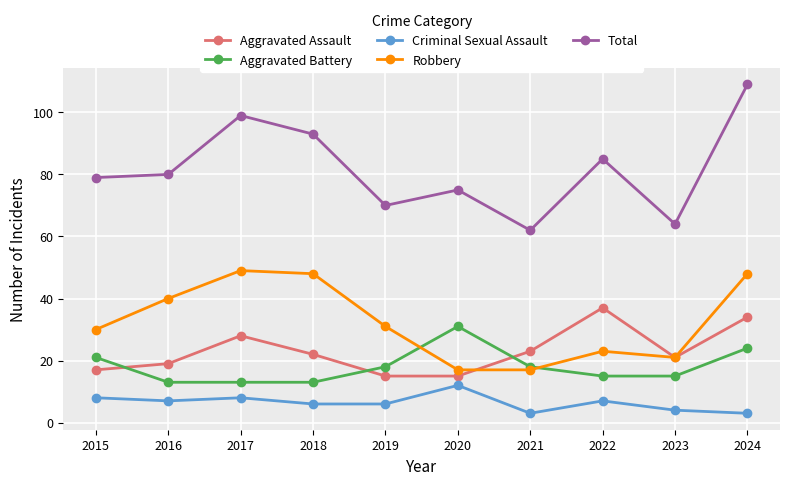

What are all the series names shown in the legend?

Aggravated Assault, Aggravated Battery, Criminal Sexual Assault, Robbery, Total